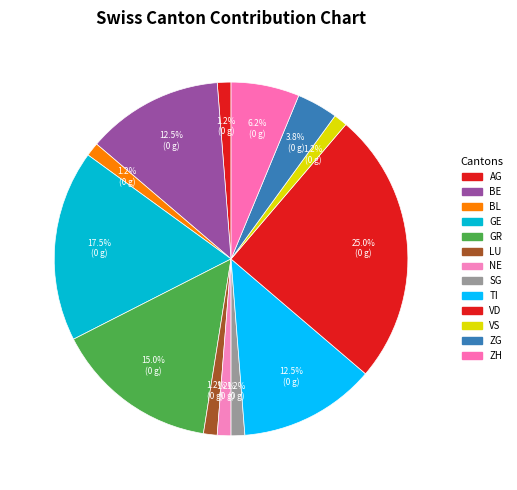

To the nearest percent, what is the combined percentage of SG and GR?

16%